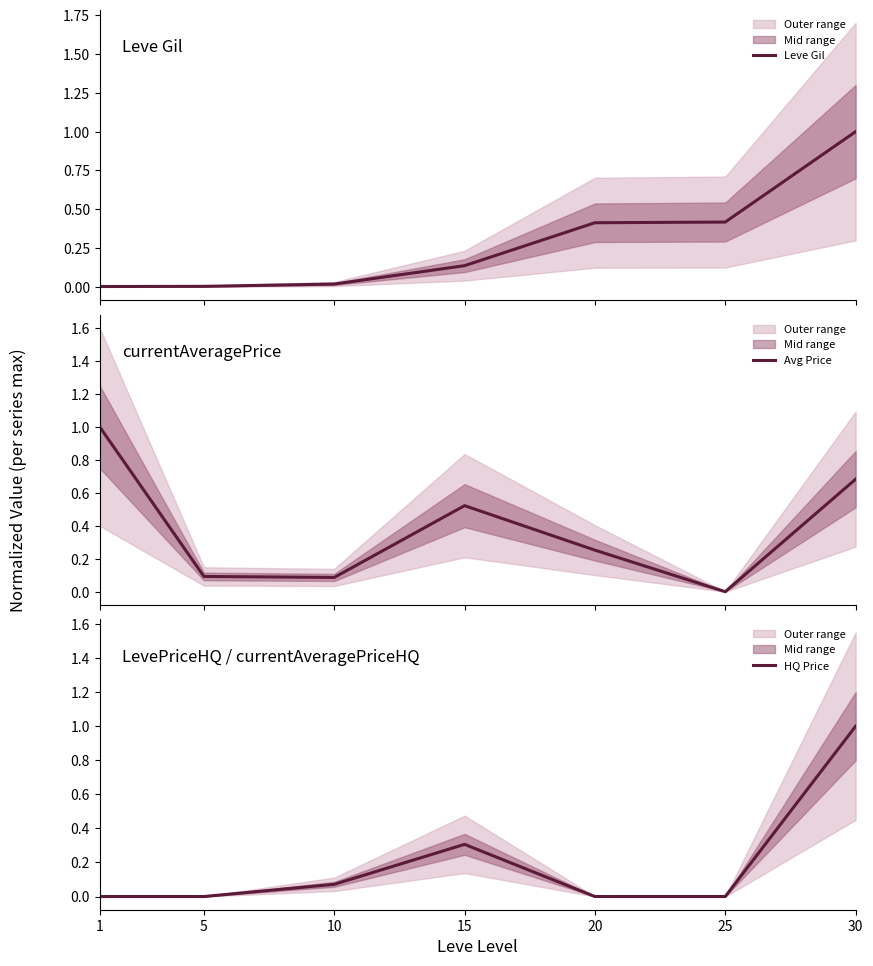

What is the difference between the second highest and minimum values in the HQ Price series?

0.3